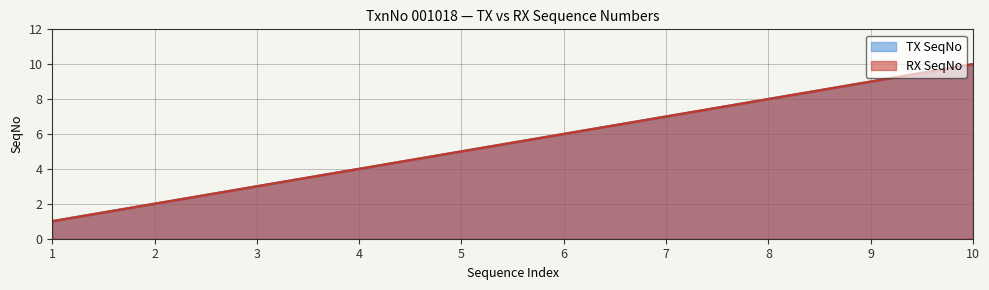

Which category has the lowest value across all series?

1